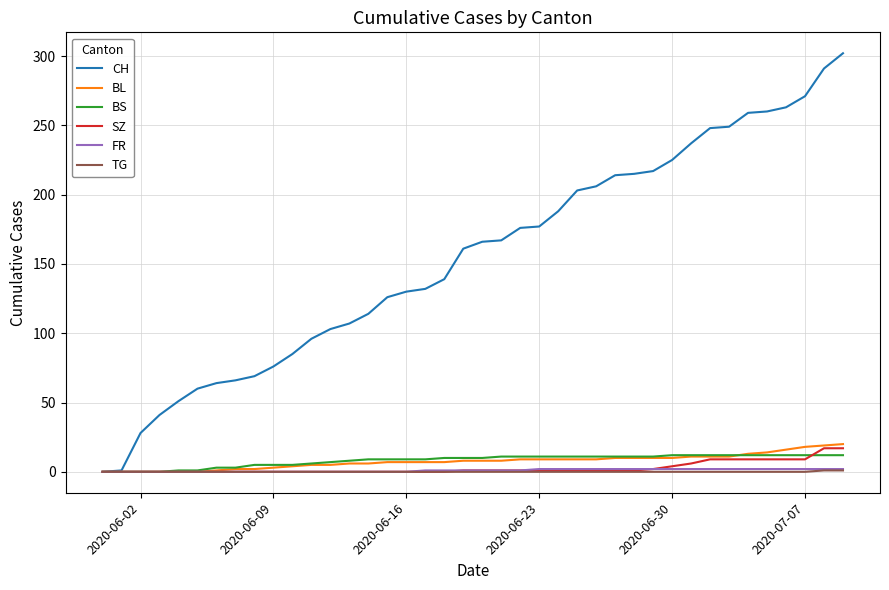

What is the maximum value shown in the chart?

302